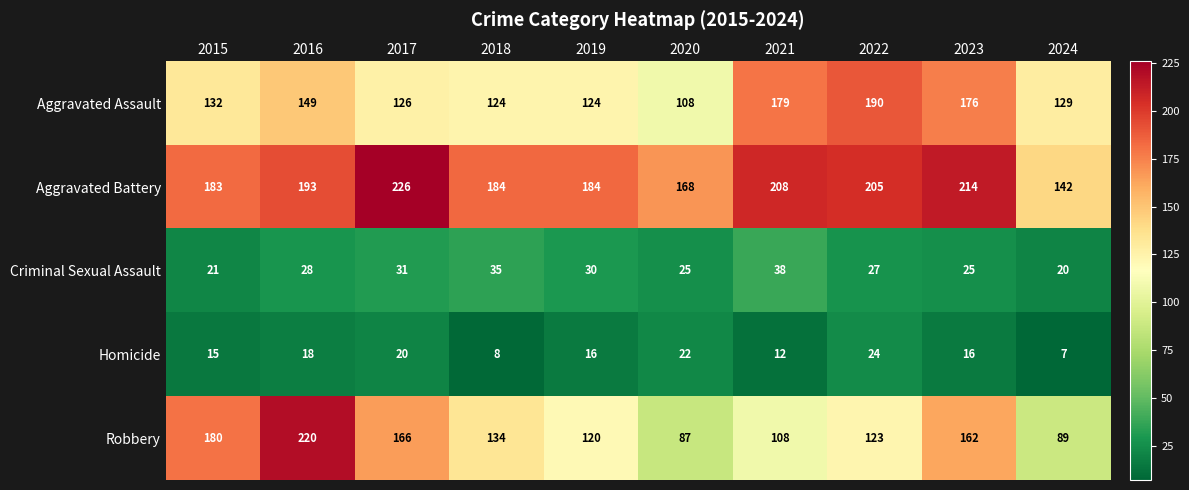

What is the difference between the highest and lowest values at 2016?

202